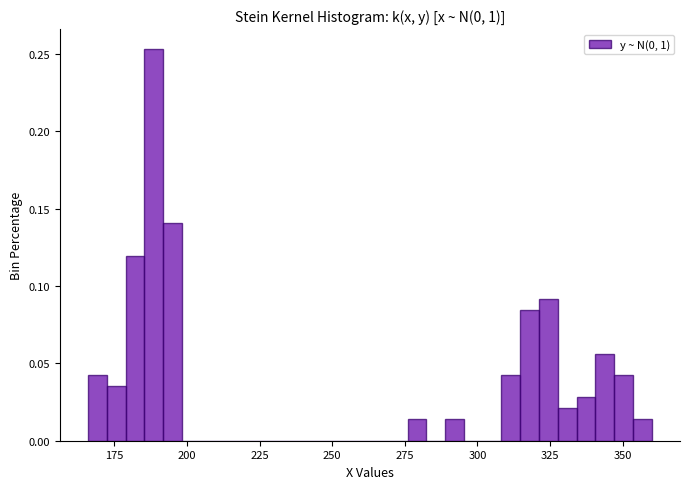

Read against the x-axis, roughly where is the centre of the tallest bar?

190